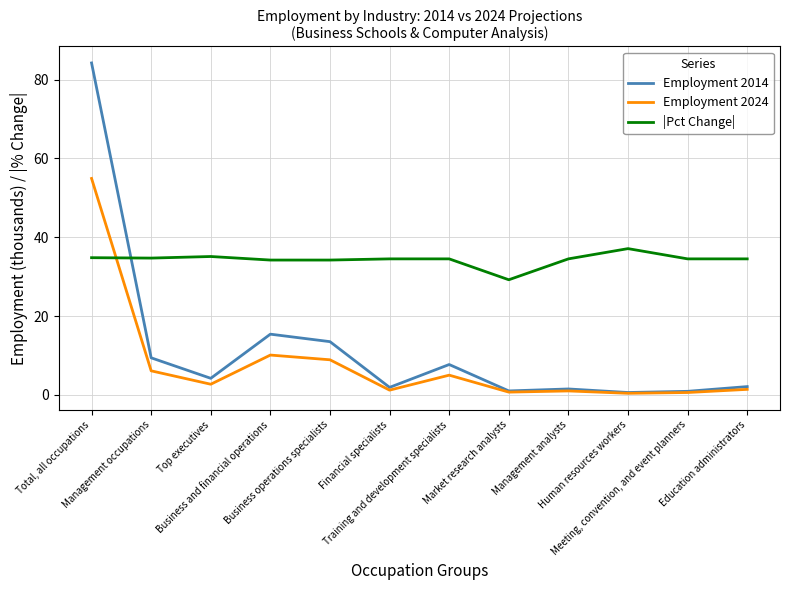

What is the difference between the maximum and second lowest values in the Employment 2024 series?

54.3